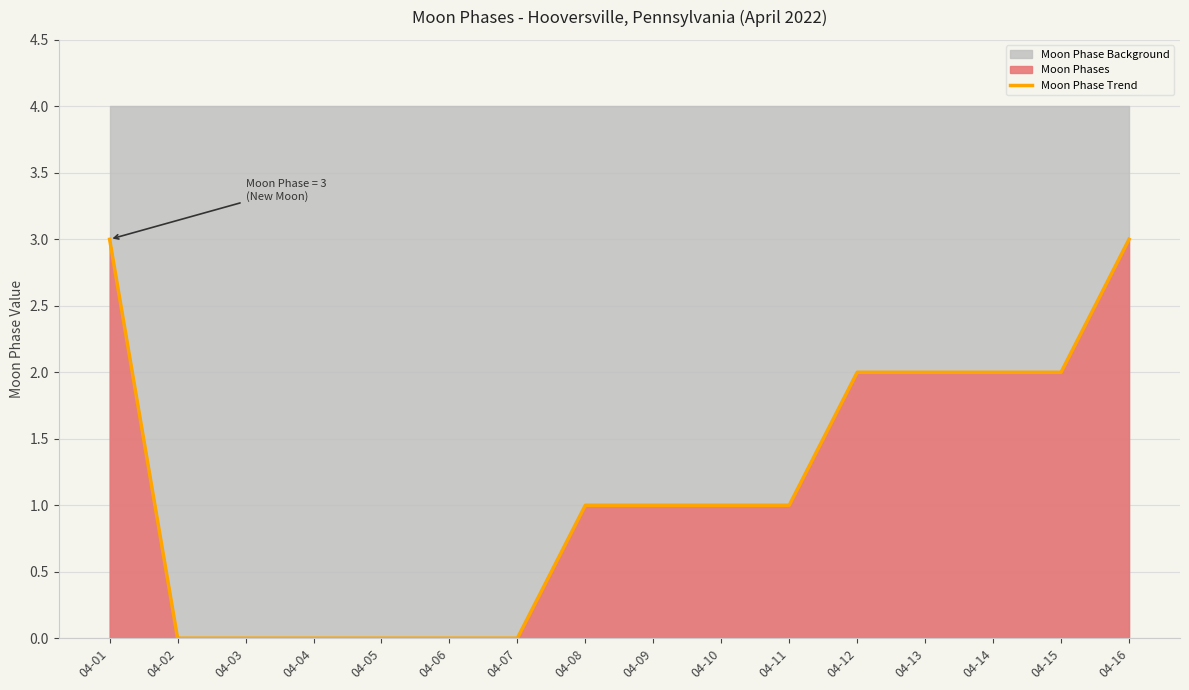

Does the chart have visible grid lines?

Yes